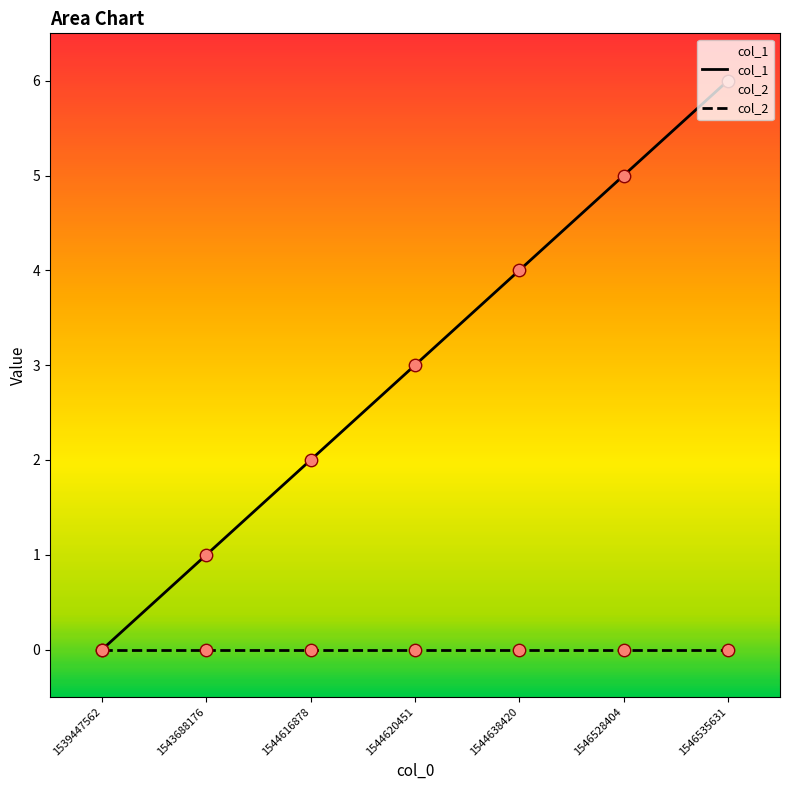

What is the change in value from 1544620451 to 1546528404?

+2